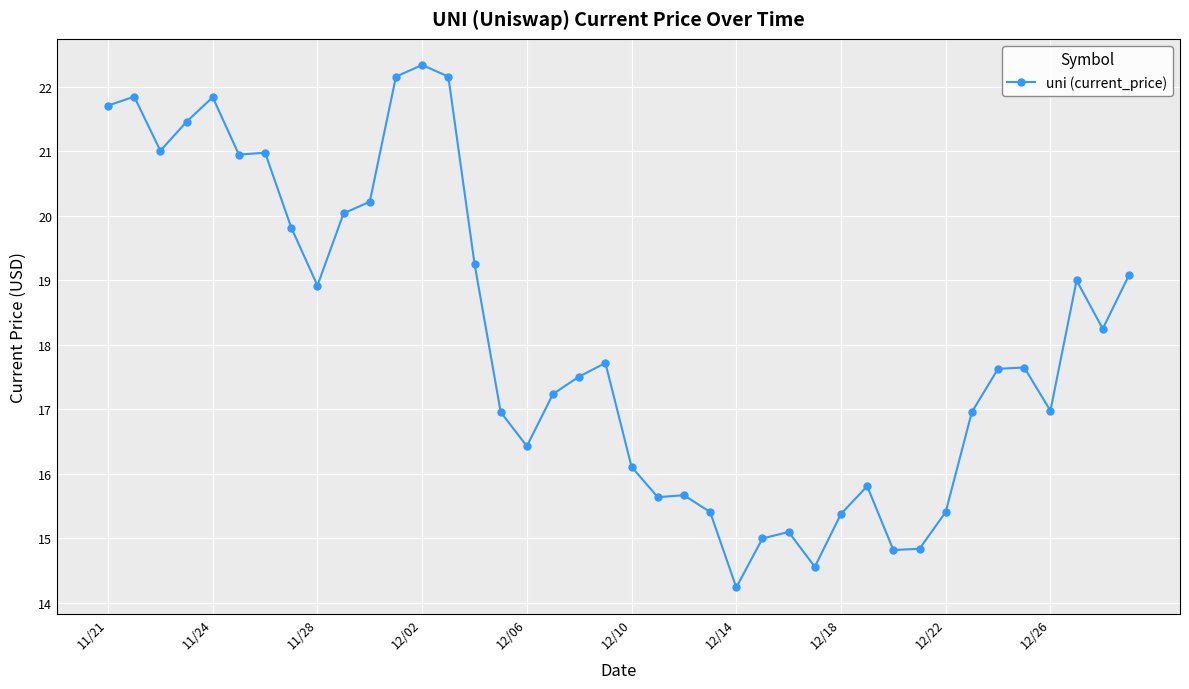

What is the value of the 35th point from the left?

17.6